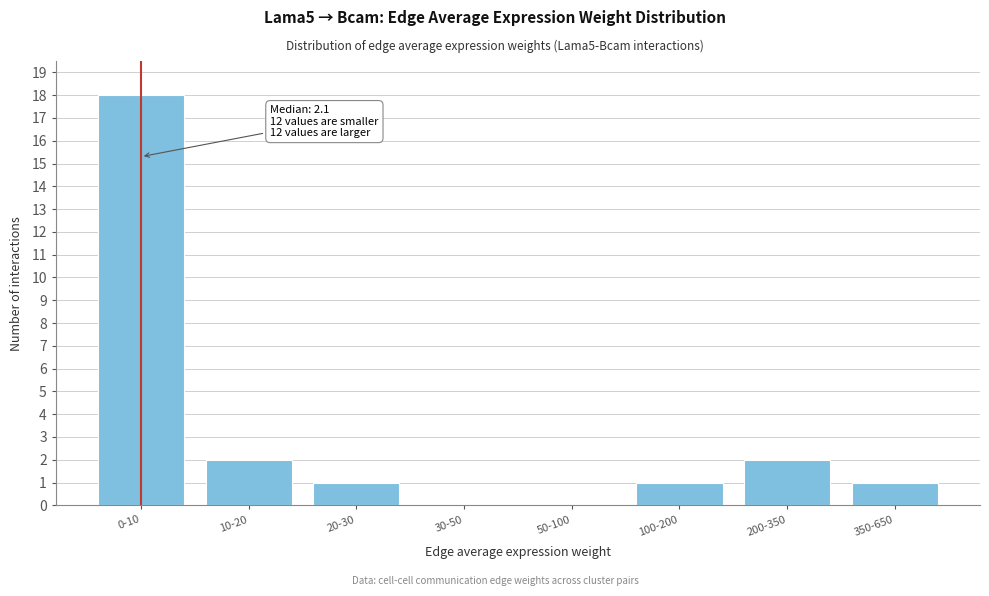

Reading left to right, what are all the values shown in this chart?

0-10=18	10-20=2	20-30=1	30-50=0	50-100=0	100-200=1	200-350=2	350-650=1